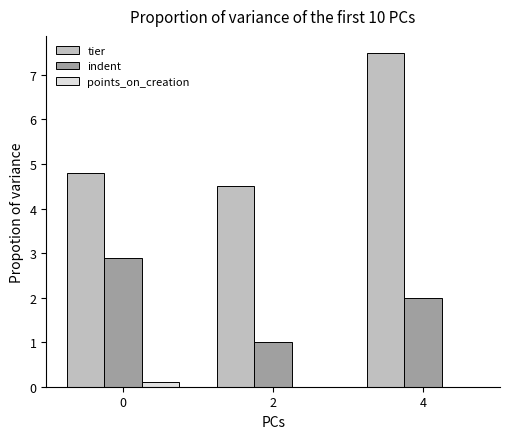

What is the sum of all points_on_creation values?

0.1